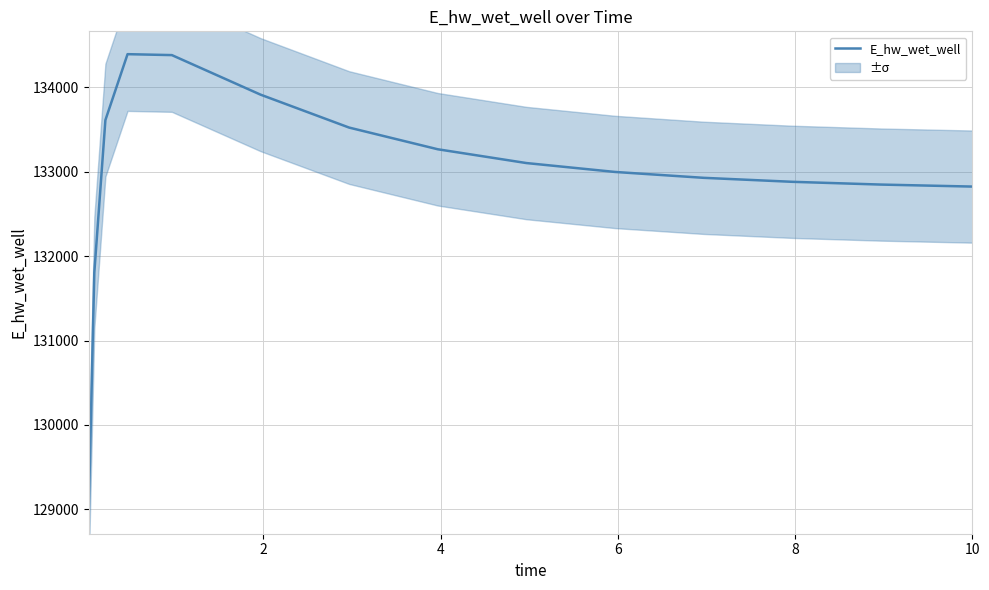

What is the highest value of the E_hw_wet_well series?

134391.9